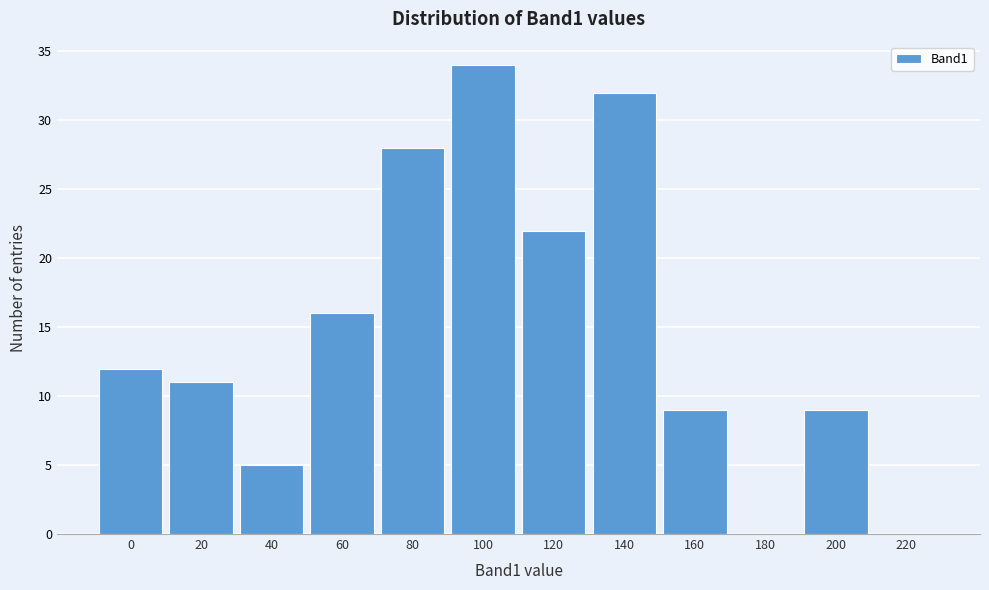

Reading right to left, extract all data points from this chart.

220=0	200=9	180=0	160=9	140=32	120=22	100=34	80=28	60=16	40=5	20=11	0=12